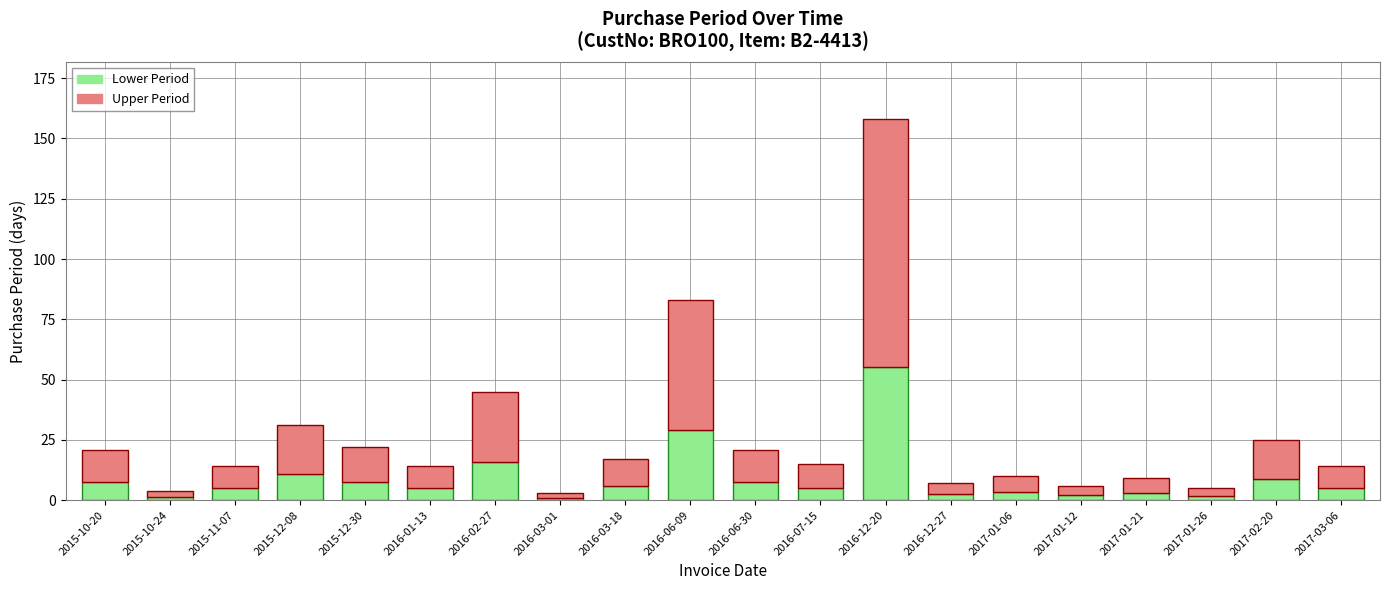

Are the bars grouped side by side (vs. stacked)?

No